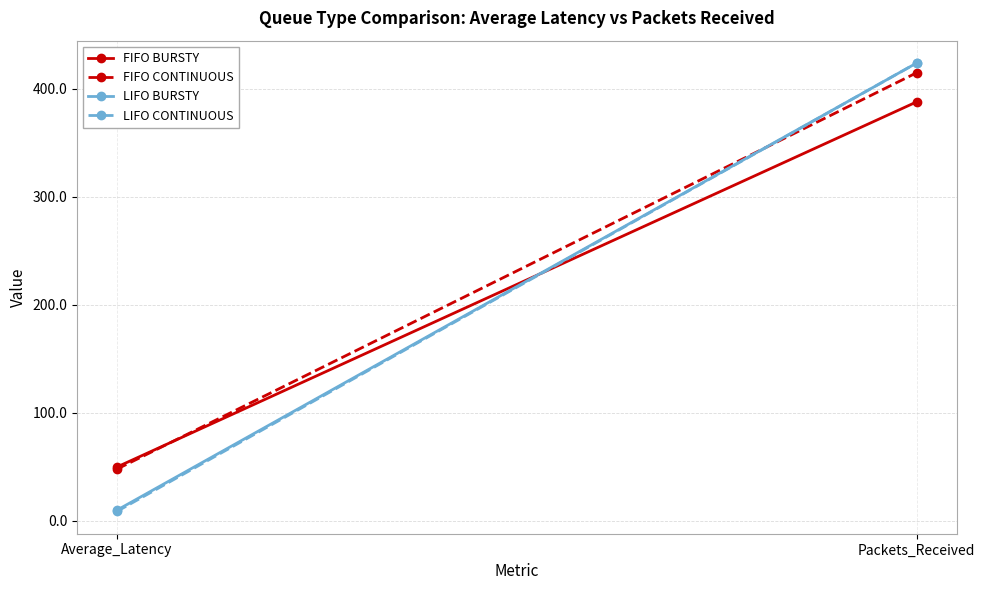

Reading left to right, list all the values displayed in this chart.

FIFO BURSTY: 49.7	388.0
FIFO CONTINUOUS: 47.8	415.0
LIFO BURSTY: 9.7	424.0
LIFO CONTINUOUS: 8.6	424.0